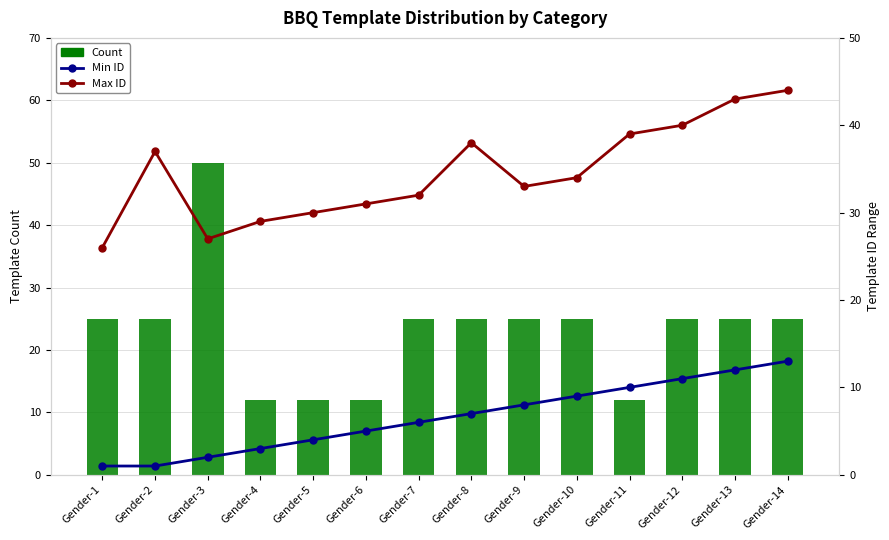

What is the minimum value for Count?

12